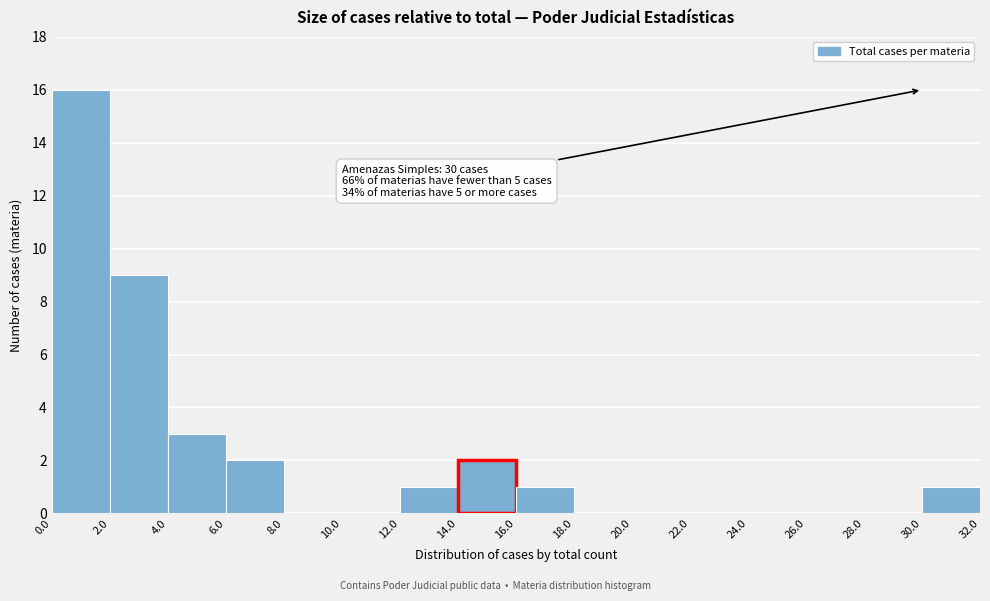

Over which range of the x-axis is the bar tallest?

0.0 to 2.0